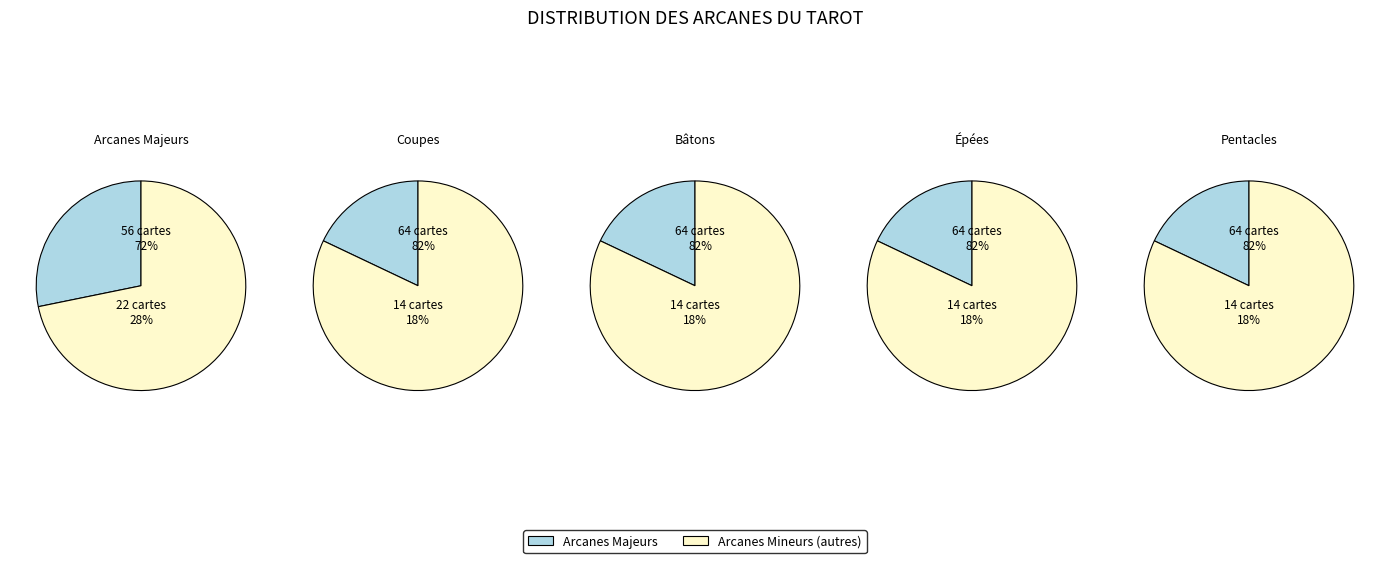

To the nearest percent, what is the combined percentage of Pentacles and Épées?

36%